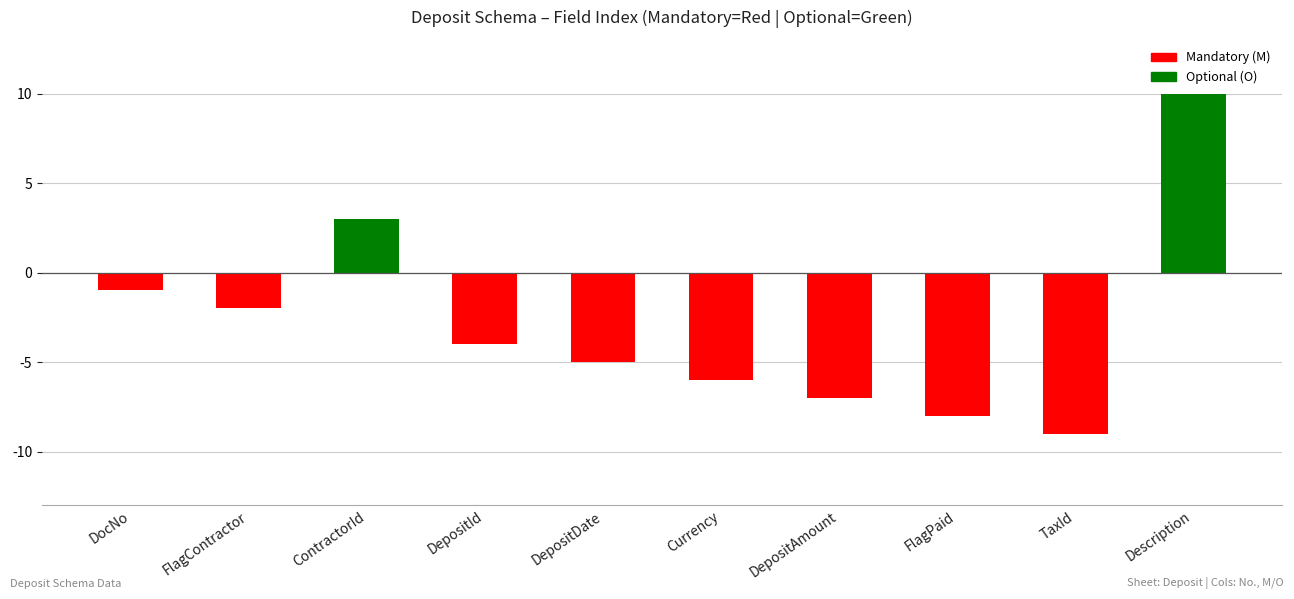

What is the change in value from ContractorId to DepositAmount?

-10